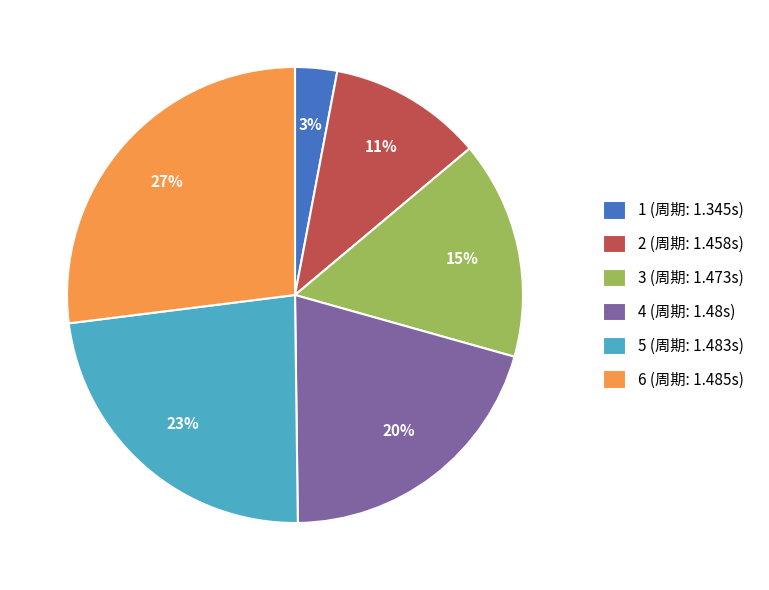

What is the smallest slice in the pie chart?

1 (周期: 1.345s)